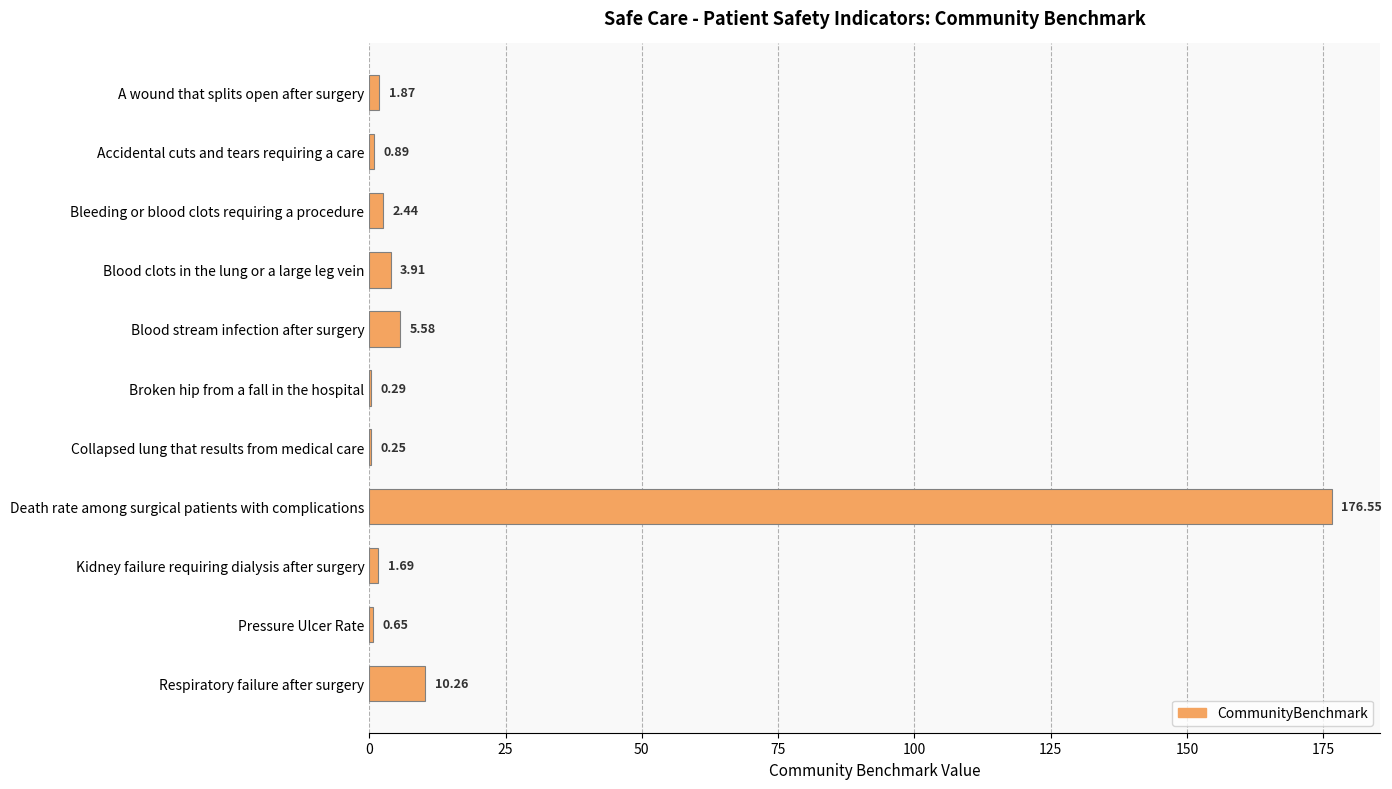

Approximately how many times larger is the value at Accidental cuts and tears requiring a care compared to A wound that splits open after surgery?

0.5